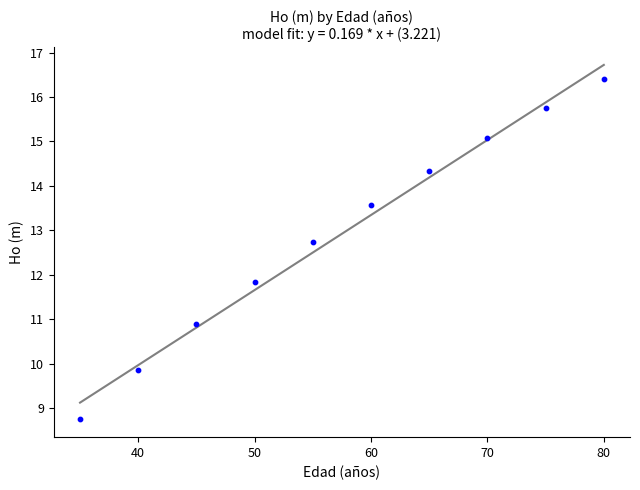

What is the average Y value?

12.9